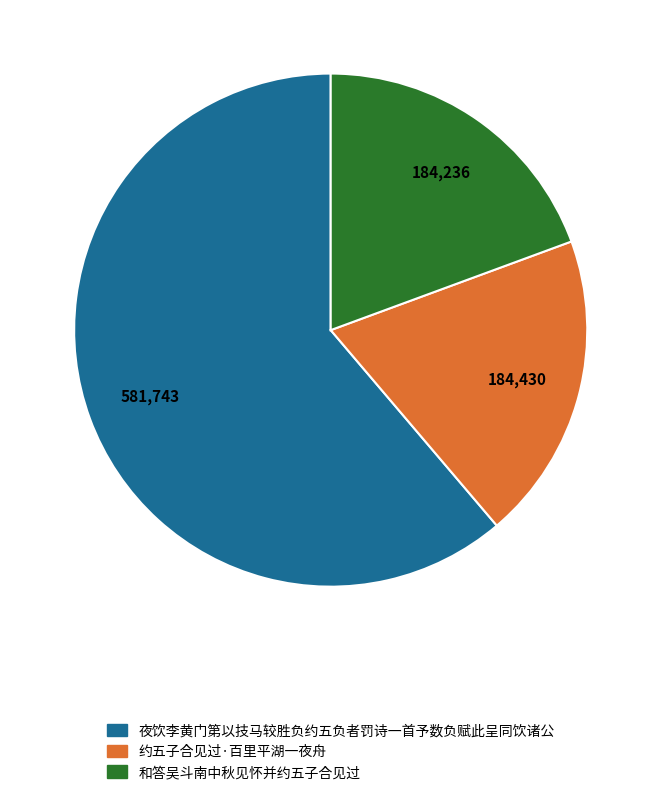

Which slice represents more than half of the pie?

夜饮李黄门第以技马较胜负约五负者罚诗一首予数负赋此呈同饮诸公